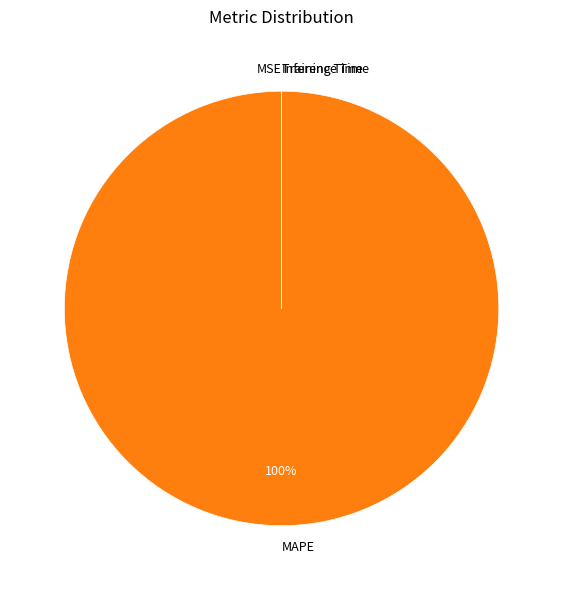

Which slice represents more than half of the pie?

MAPE